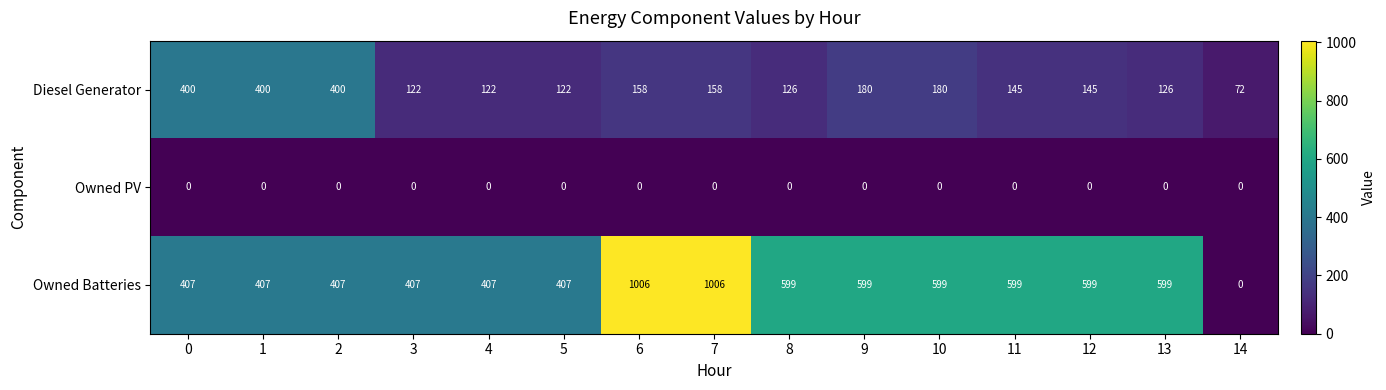

Which category has the lowest value in the Diesel Generator series?

14